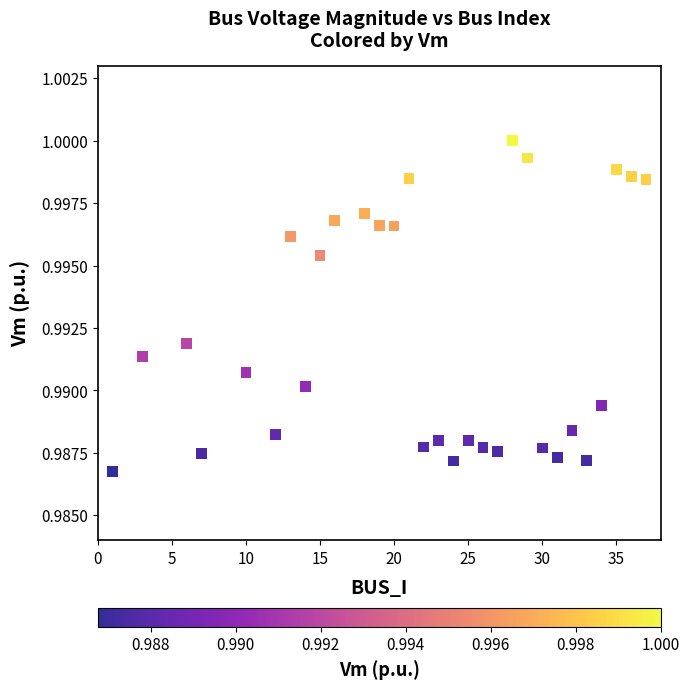

What is the range of X values (max minus min)?

36.0